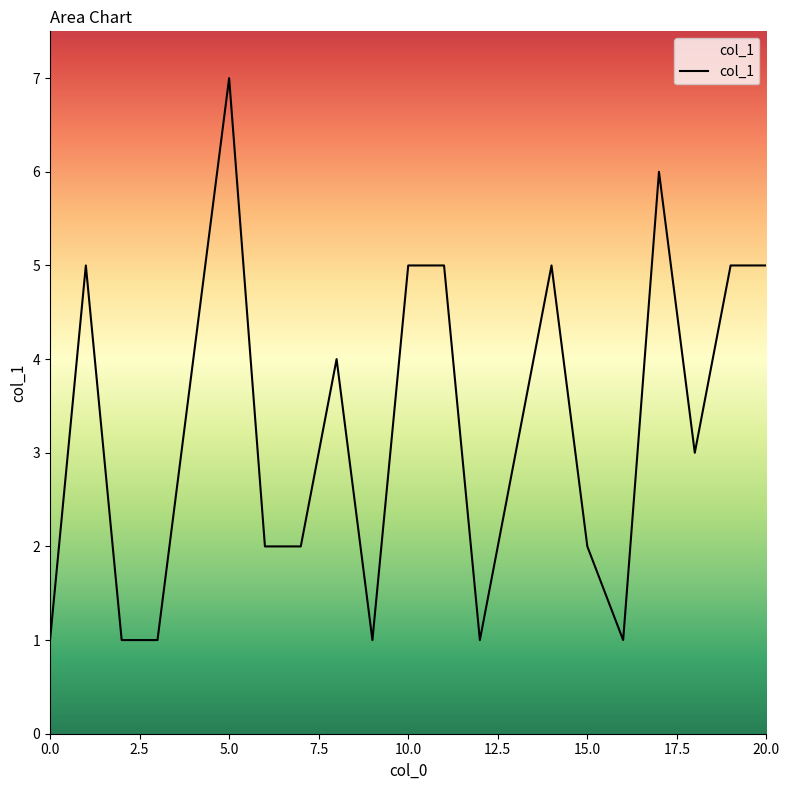

What is the greatest value displayed?

7